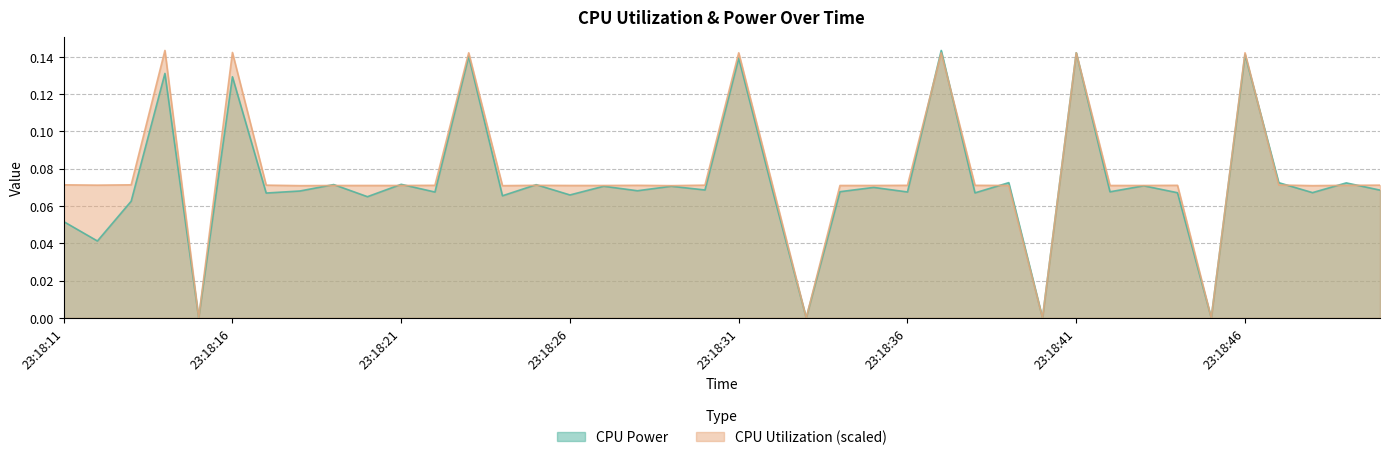

After their last crossing, which series has the higher values: CPU Utilization or CPU Power?

CPU Utilization